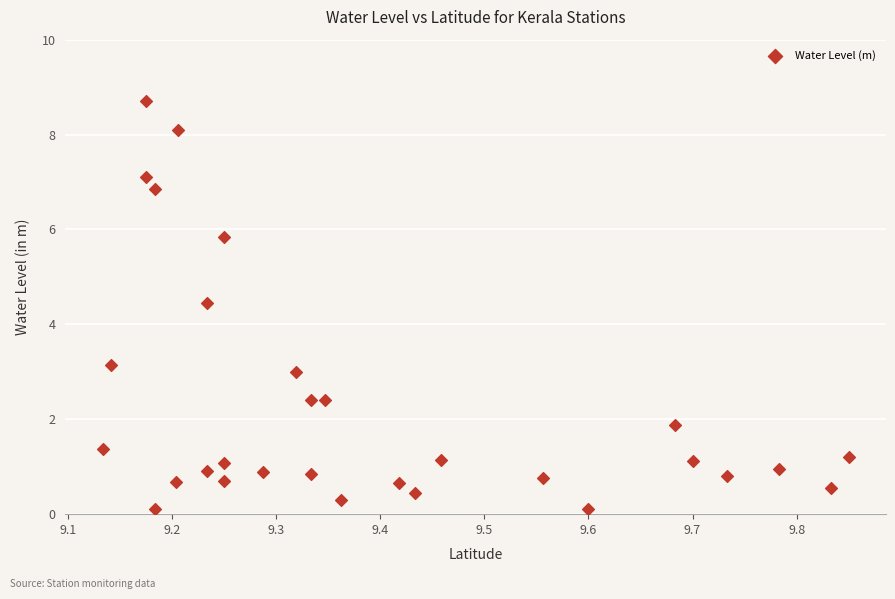

What Y value in the scatter plot is closest to 4?

4.5